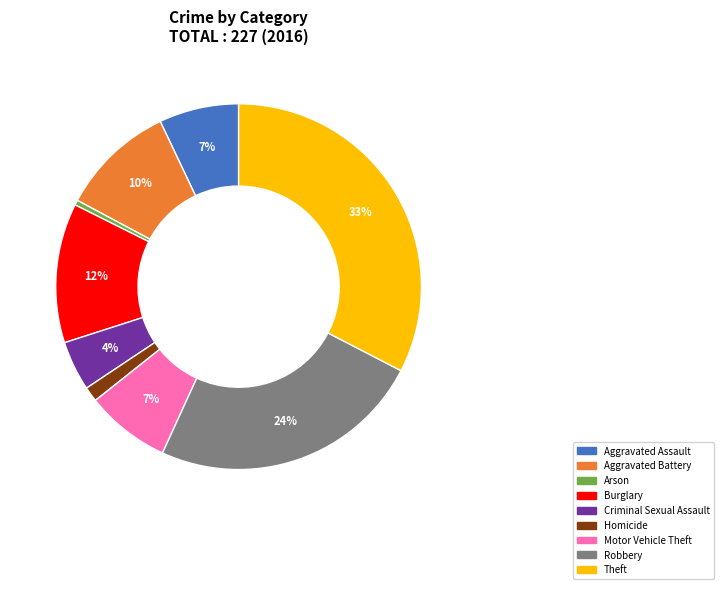

To the nearest percent, what is the difference between the Aggravated Assault and Robbery slice percentages?

17%